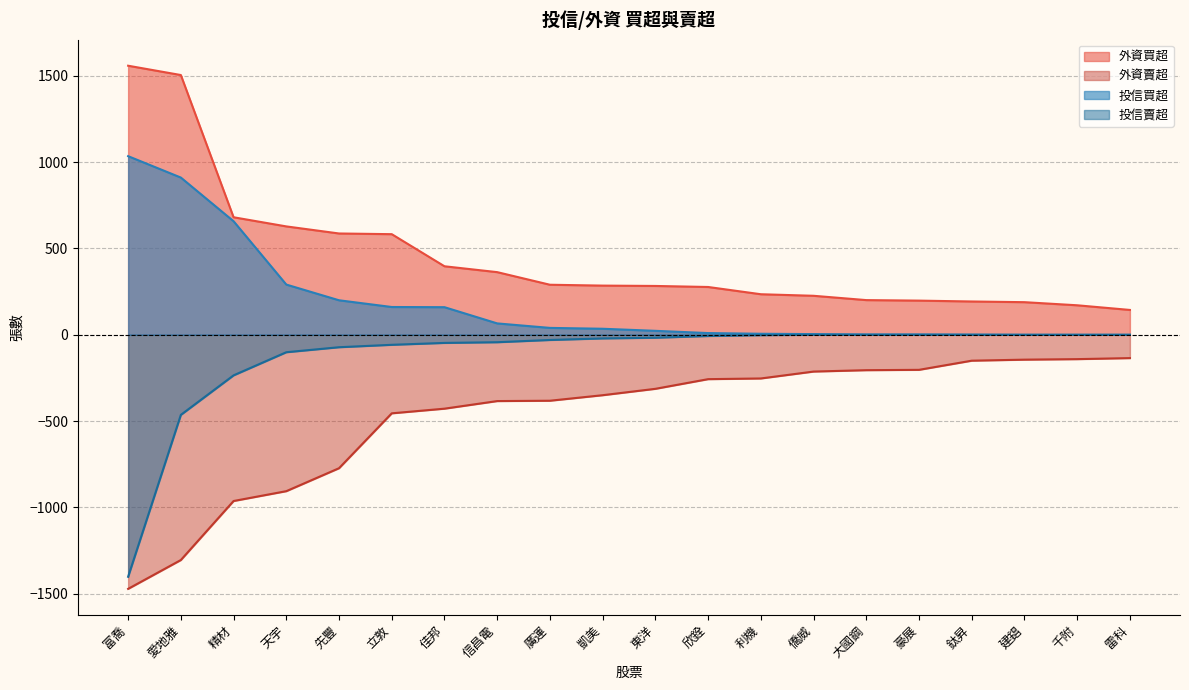

What are all the series names shown in the legend?

外資買超, 外資賣超, 投信買超, 投信賣超